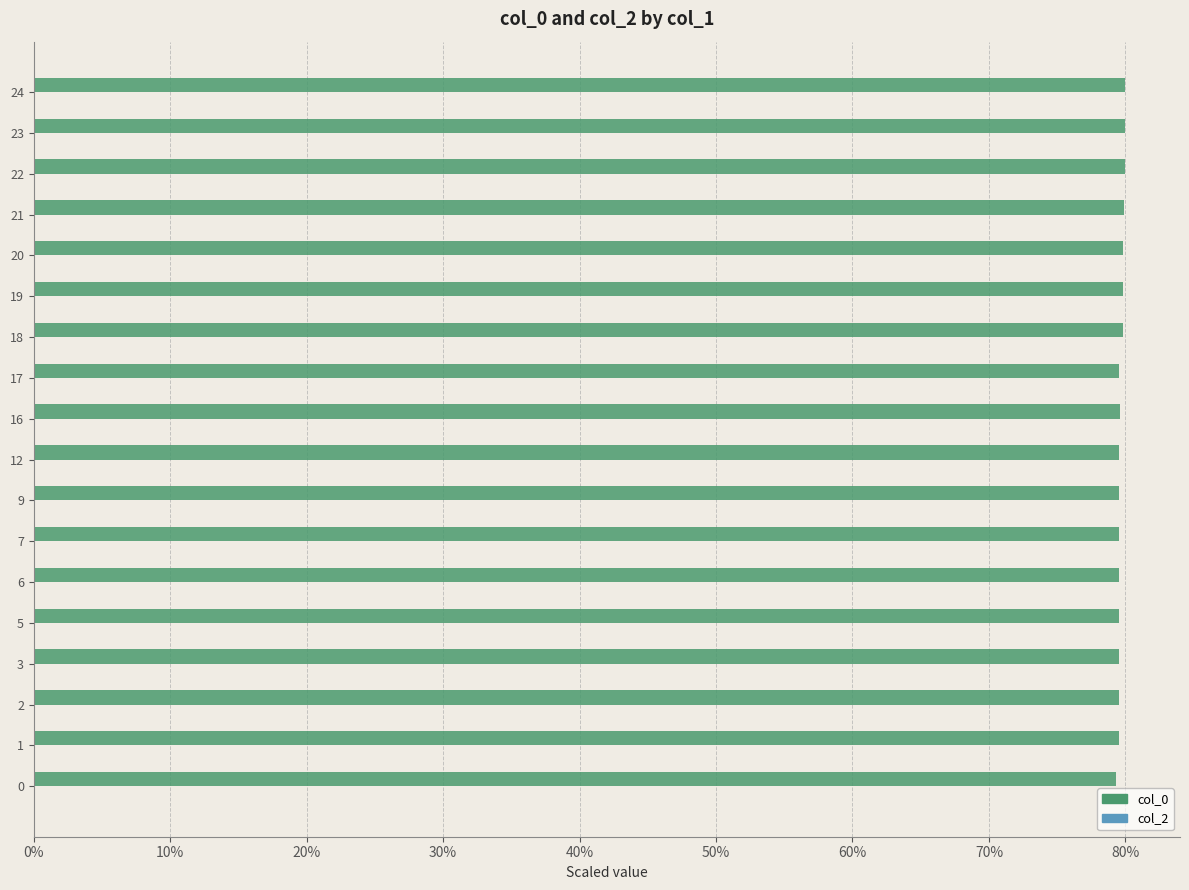

What is the sum of all values?

1433.9